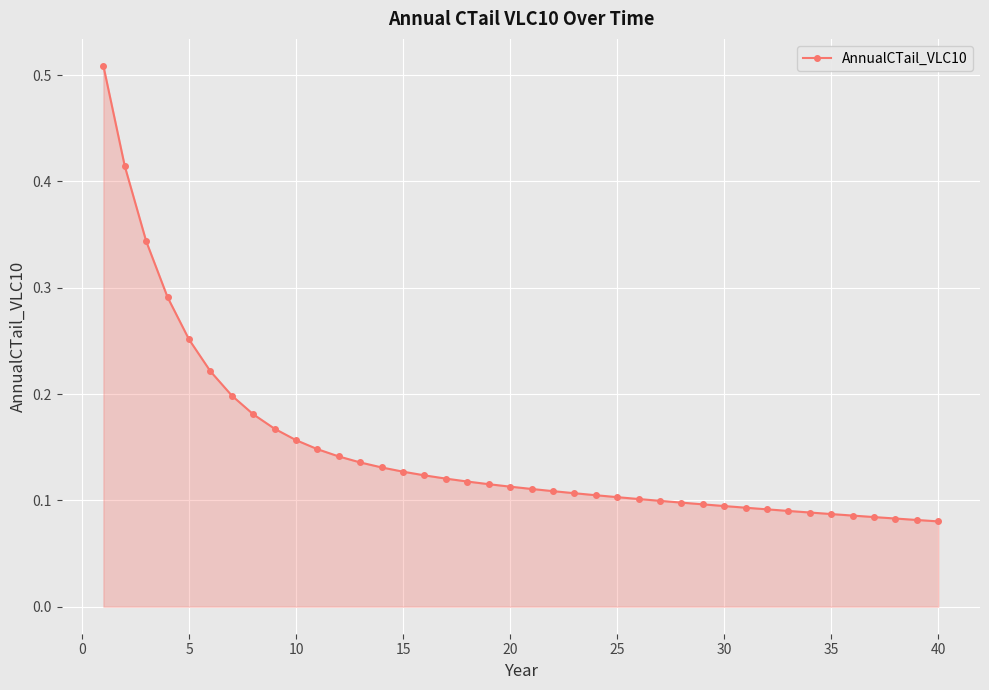

Count the values in the range 0 to 1.

40